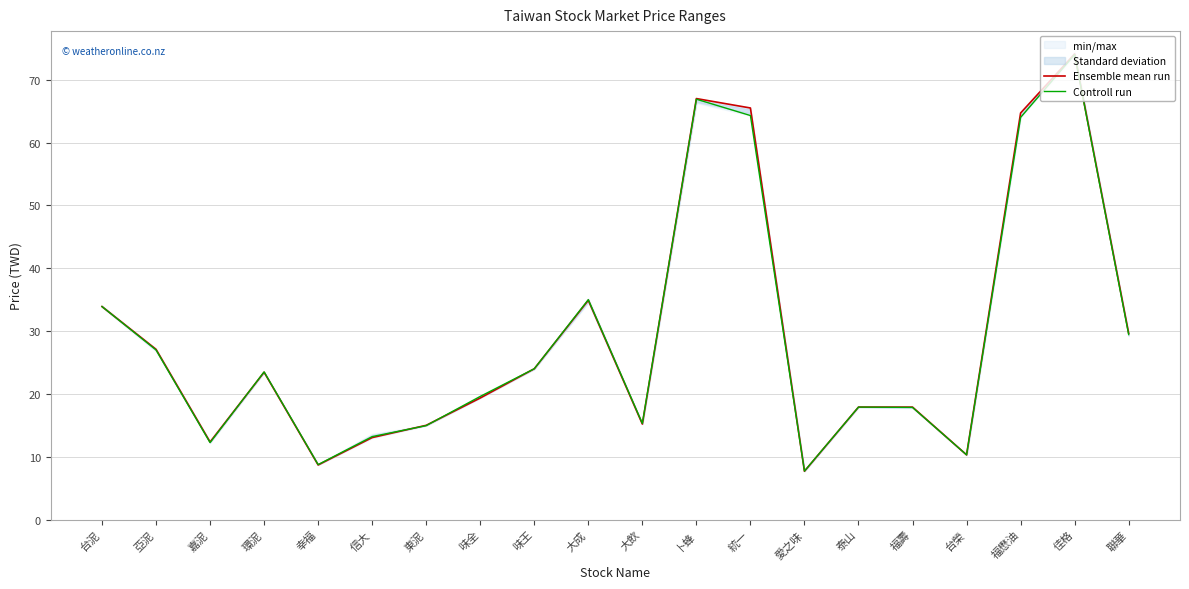

What is the average value of the Controll run series?

29.0